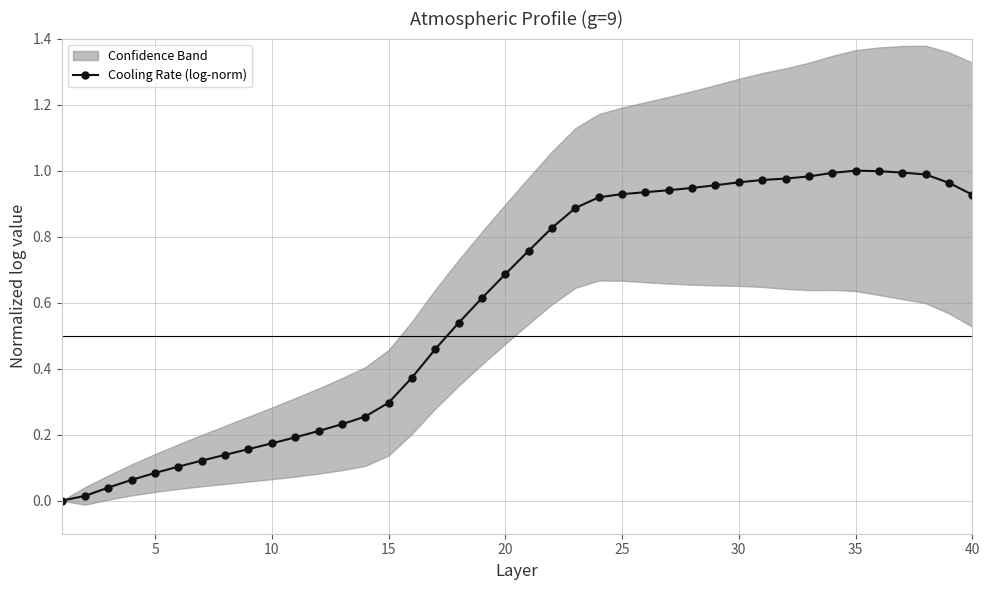

Is it true that Cooling Rate (log-norm) equals 1.0 at 35?

True